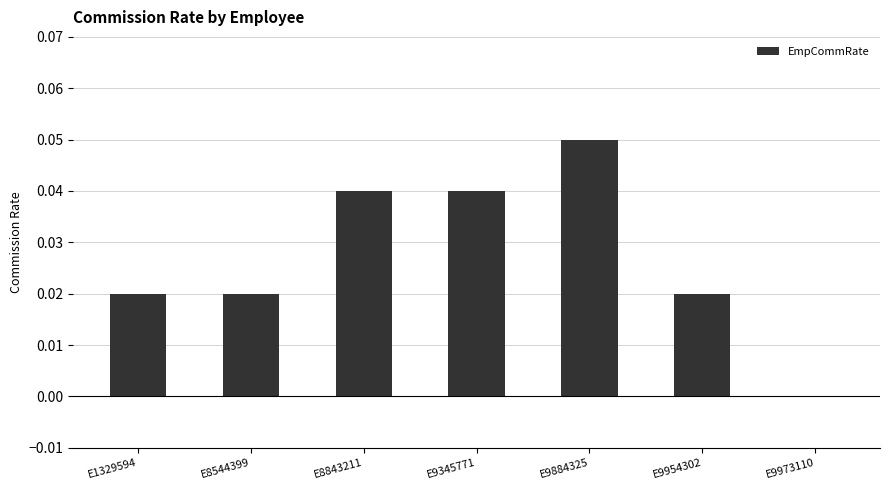

What is the sum of all values?

0.2